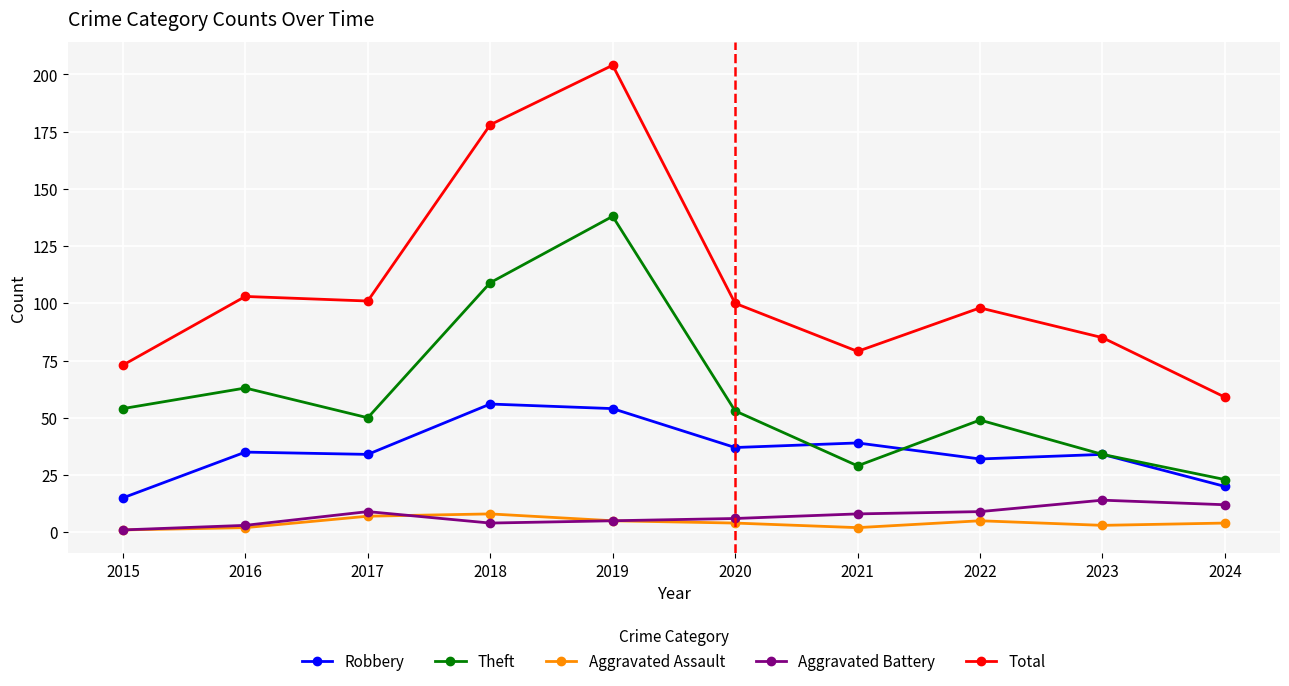

Which category has the highest value in the Theft series?

2019